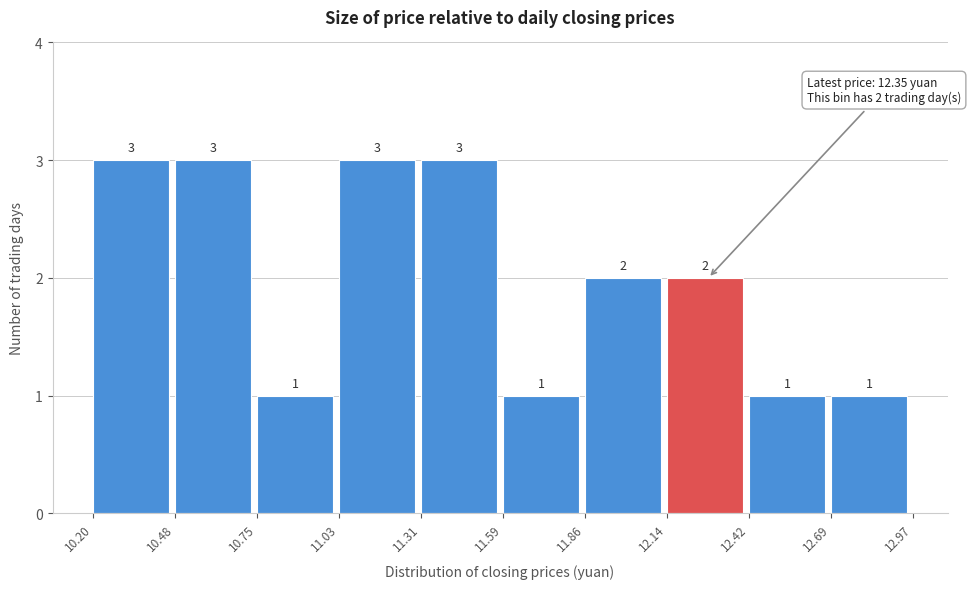

How tall is the bar that spans 11.31 to 11.59 on the x-axis?

3